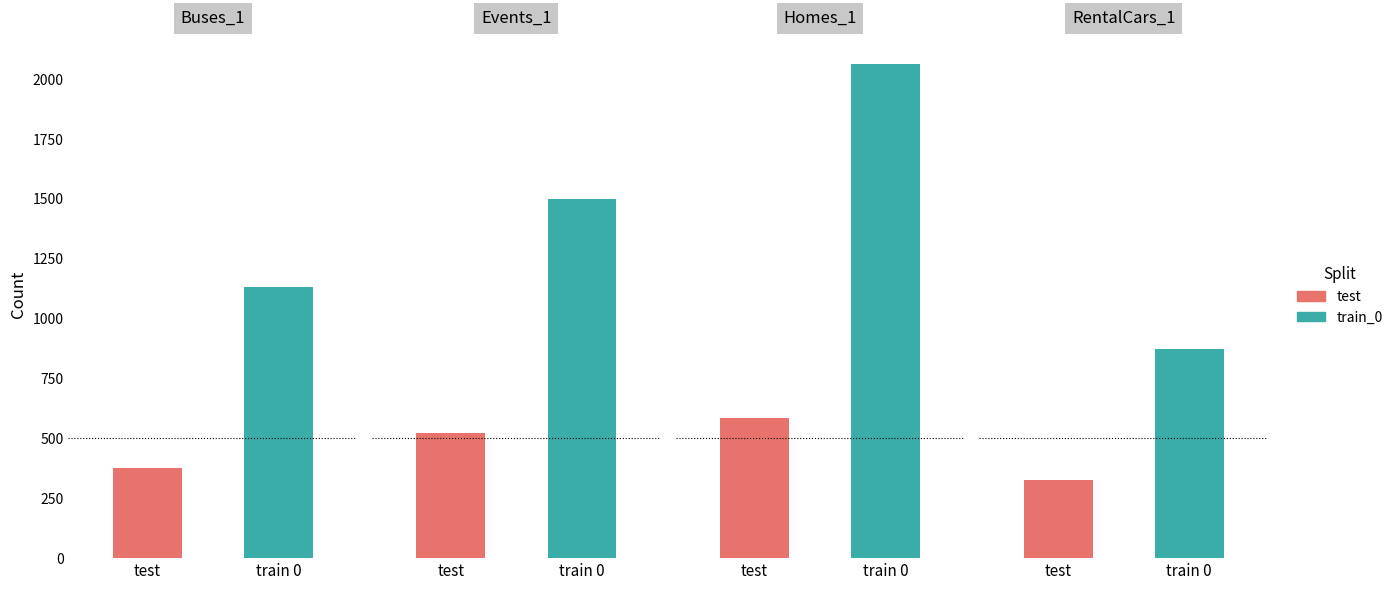

The value of train_0 at Events_1 is 1498. True or false?

True